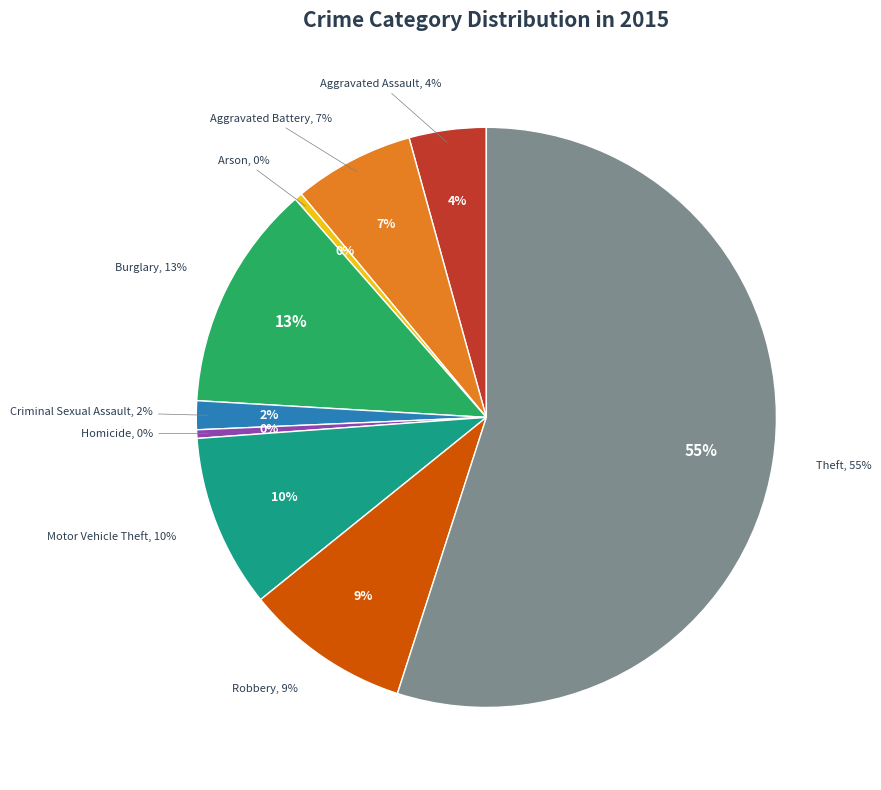

What is the ratio of the value at Homicide to the value at Aggravated Battery?

0.1